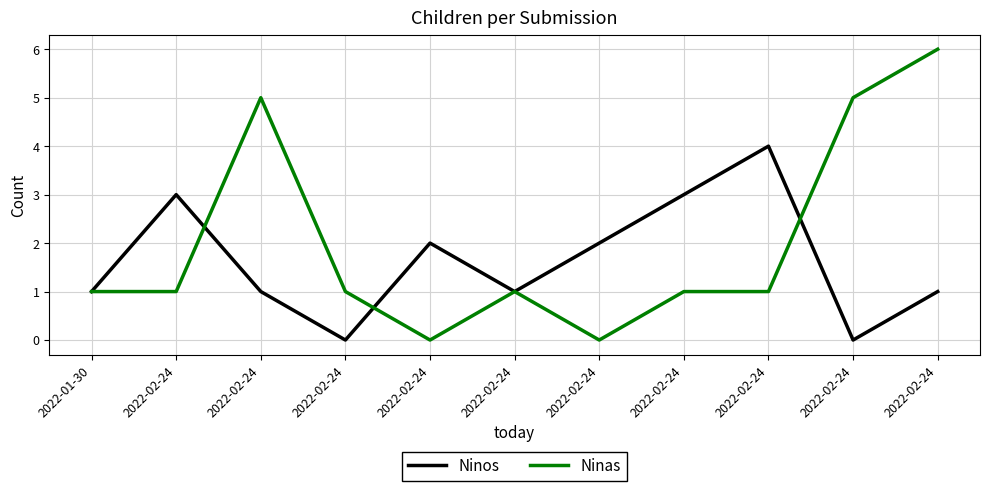

True or false: Ninos and Ninas cross at least once.

True